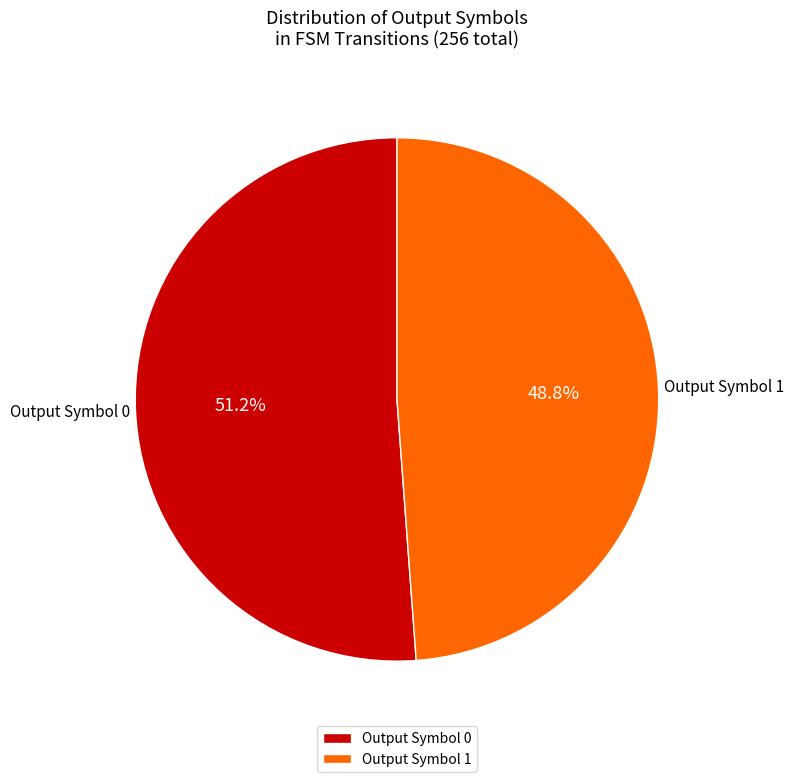

Which slice is the smallest?

Output Symbol 1